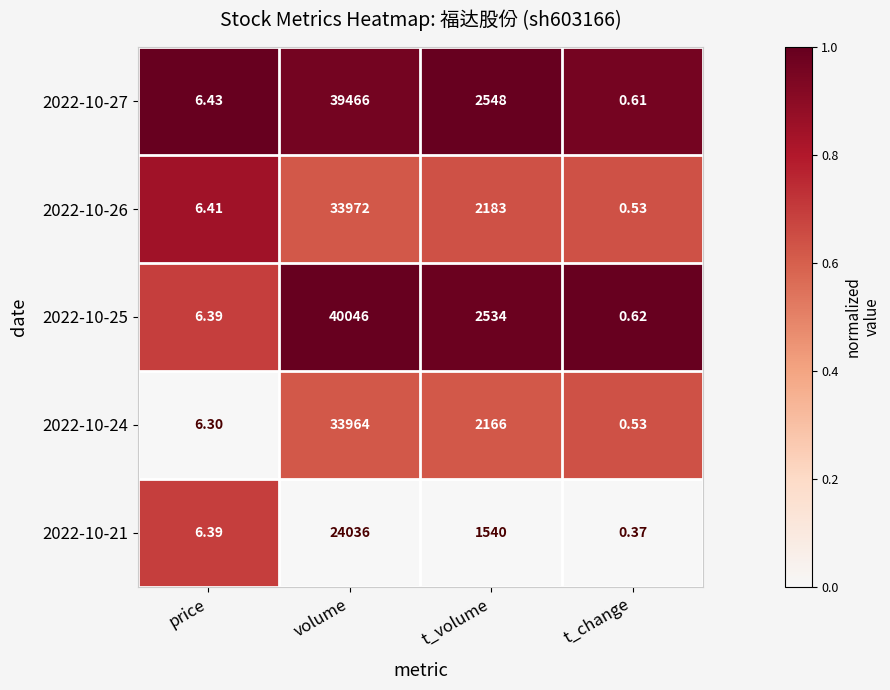

List the labels in order of 2022-10-21 value, smallest first.

t_change, price, t_volume, volume